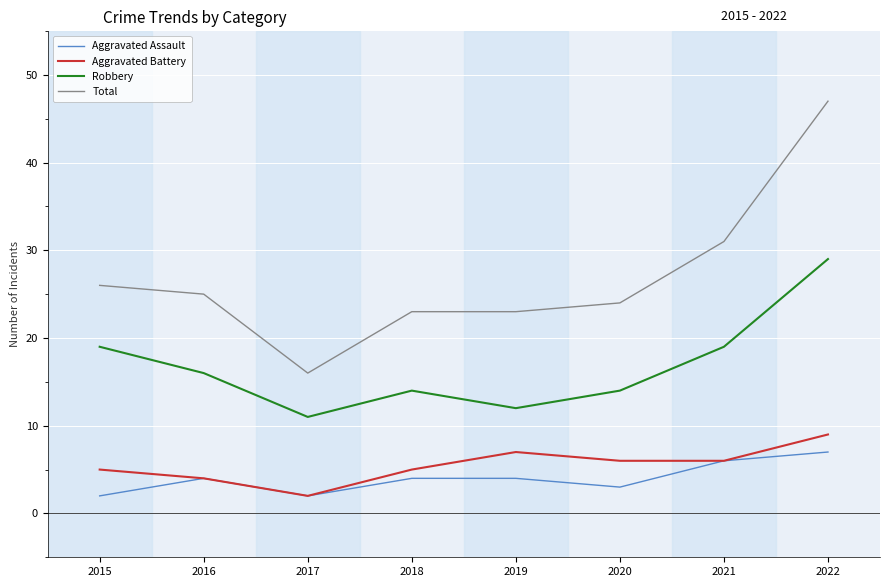

True or false: Robbery and Aggravated Battery cross at least once.

False